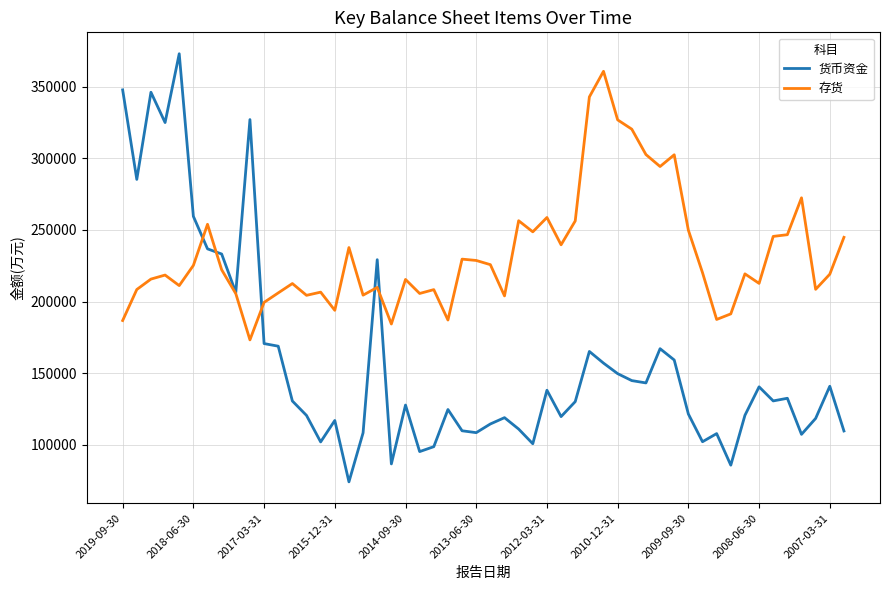

What is the greatest value displayed?

372985